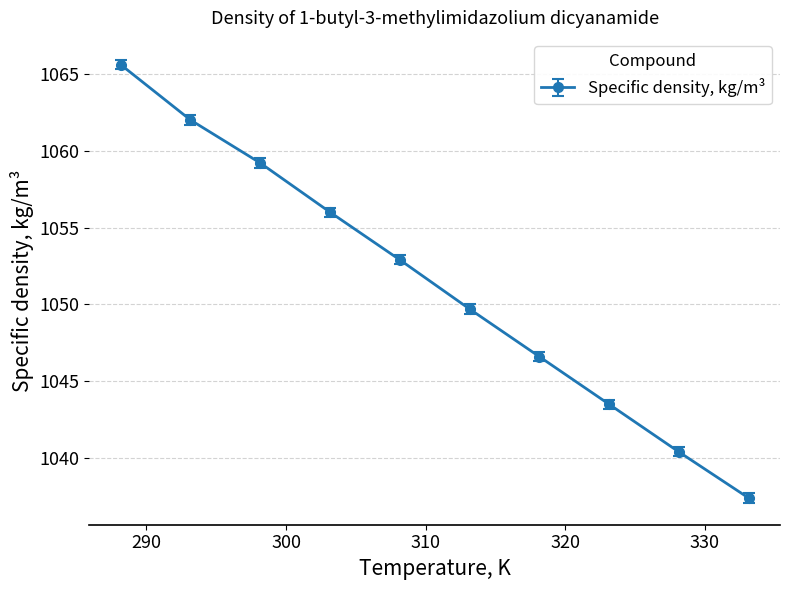

What is the sum of all values?

10513.3